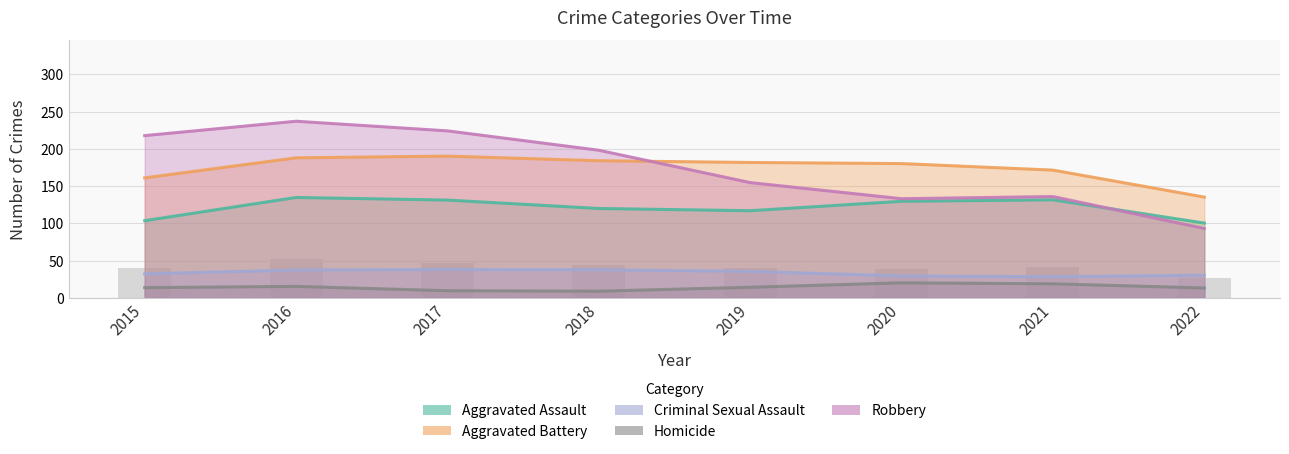

What is the difference between the second highest and minimum values in the Criminal Sexual Assault series?

9.3